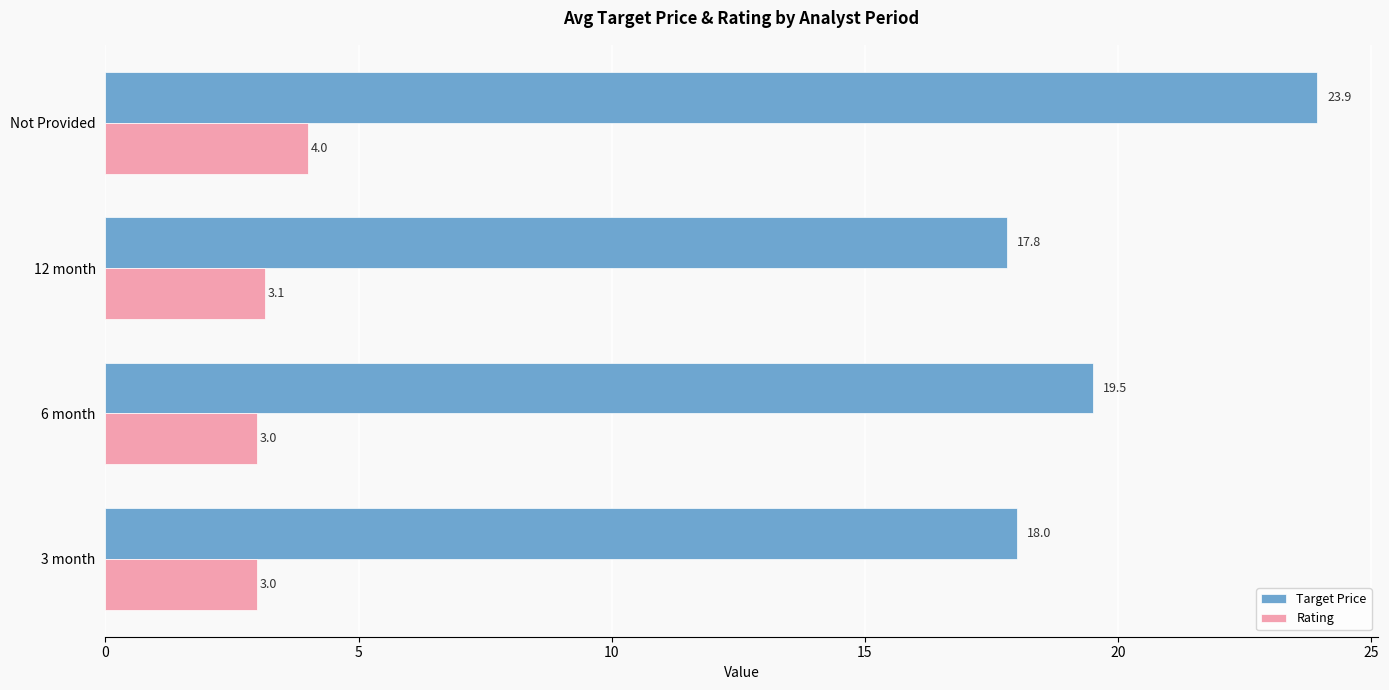

Which series has the largest total across all categories?

Target Price